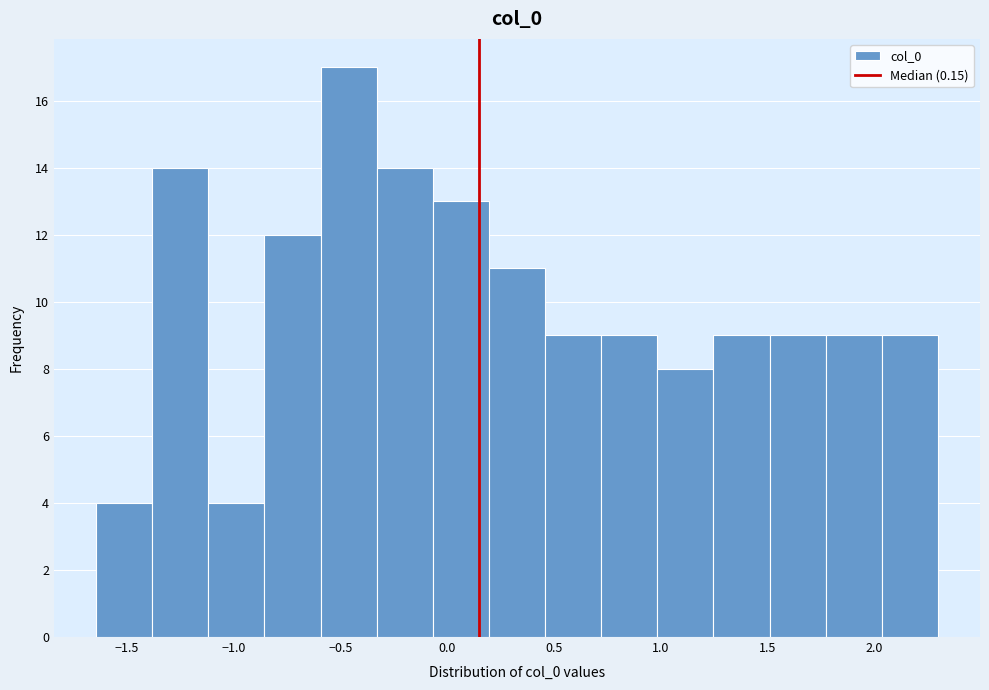

Reading left to right, list every bar in this chart as the range it spans on the x-axis followed by its height. Neither the bar edges nor the heights are printed on the chart, so give them approximately, as read against the axes.

-1.65 to -1.40: 4
-1.40 to -1.10: 14
-1.10 to -0.85: 4
-0.85 to -0.60: 12
-0.60 to -0.35: 17
-0.35 to -0.05: 14
-0.05 to 0.20: 13
0.20 to 0.45: 11
0.45 to 0.70: 9
0.70 to 1.00: 9
1.00 to 1.25: 8
1.25 to 1.50: 9
1.50 to 1.75: 9
1.75 to 2.05: 9
2.05 to 2.30: 9